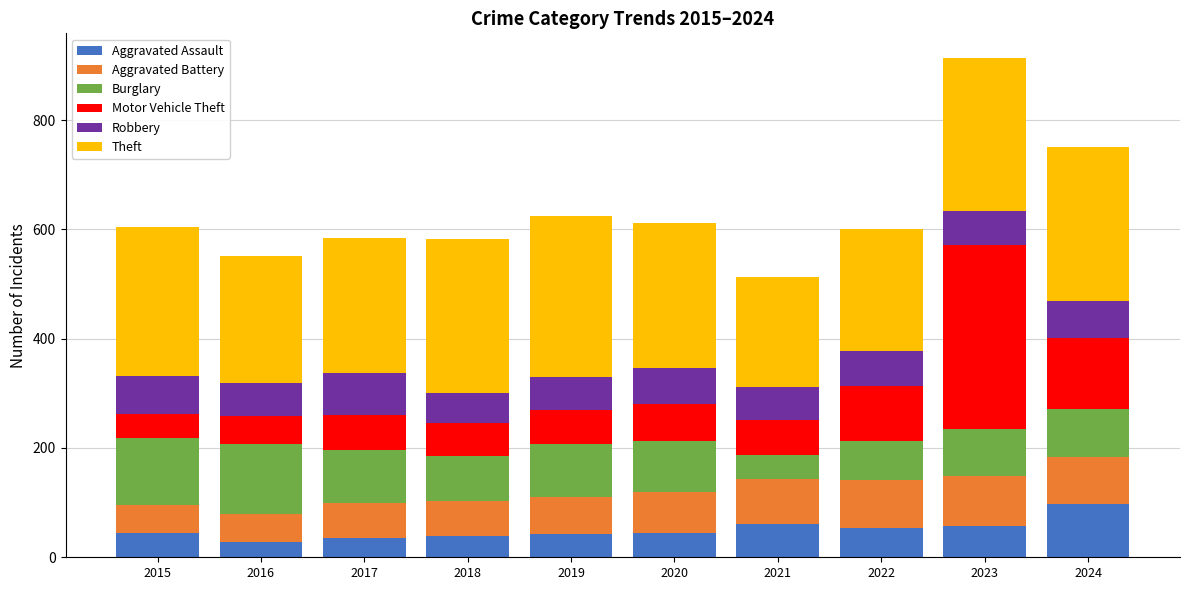

What is the maximum value for Aggravated Assault?

98